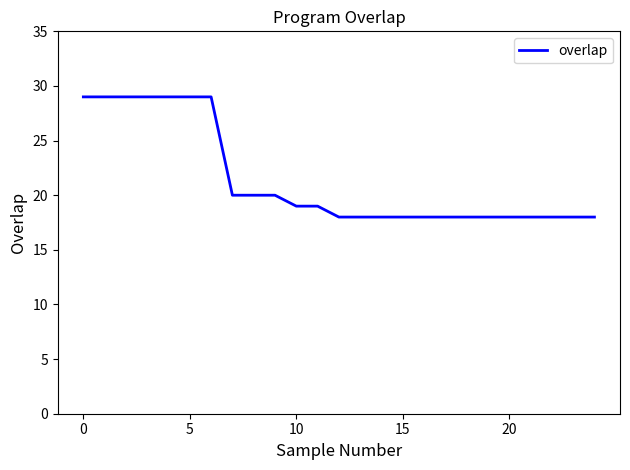

Count the number of data series in this chart.

1